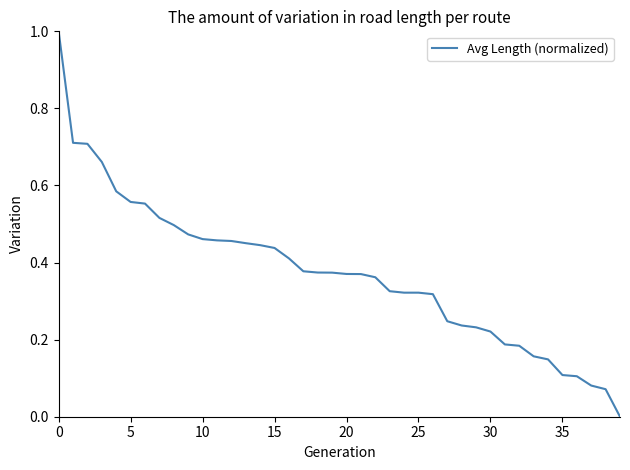

Count the number of values greater than 0.

39